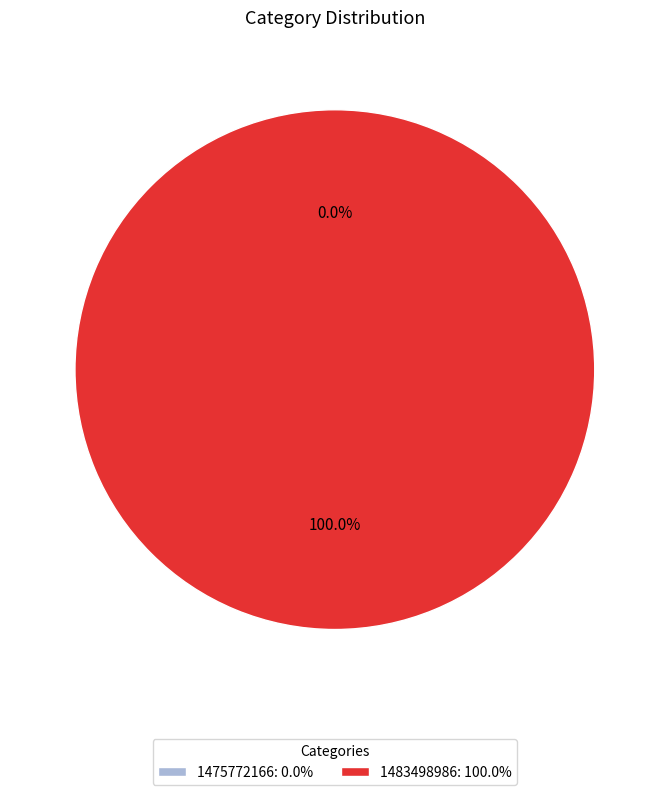

The 1483498986 slice represents 100% of the pie. True or false?

True